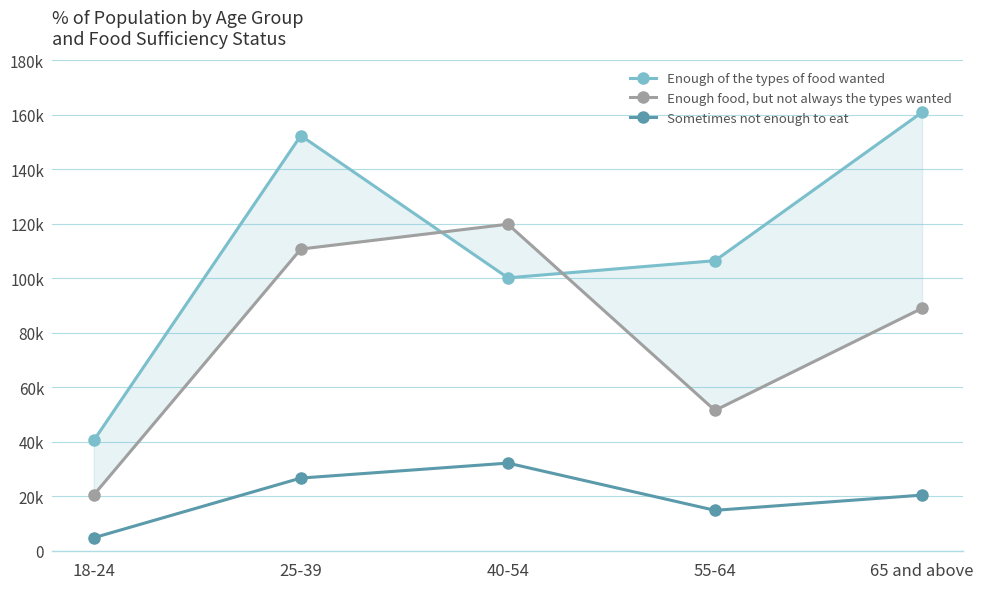

How many data points in Sometimes not enough to eat are above 20474?

2